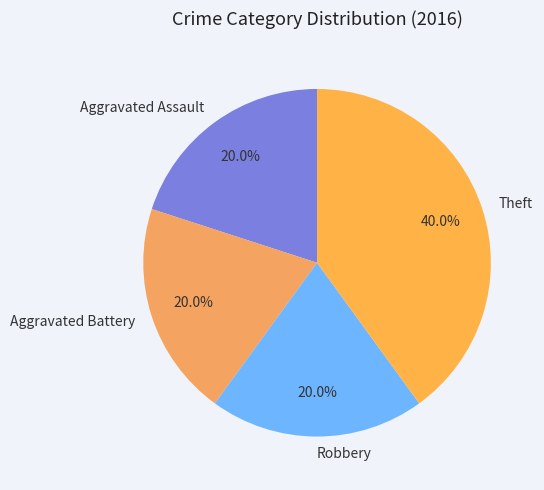

Approximately how many times larger is the value at Theft compared to Robbery?

2.0